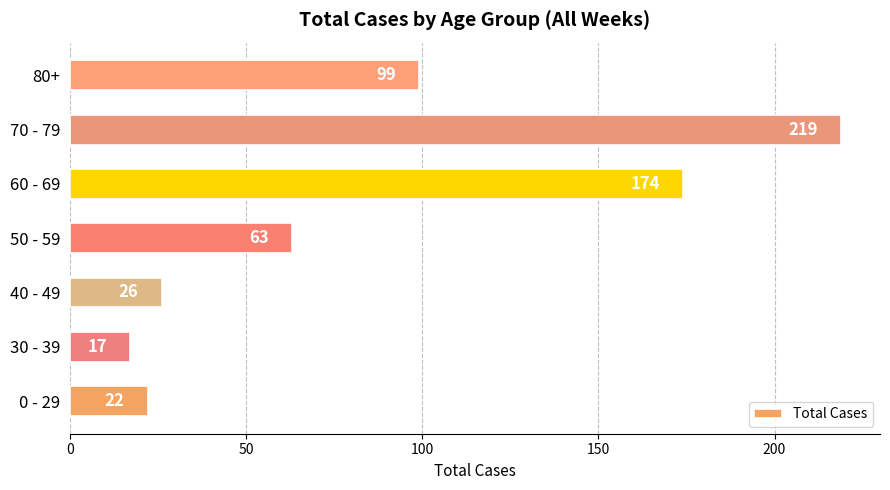

What is the change in value from 0 - 29 to 60 - 69?

+152